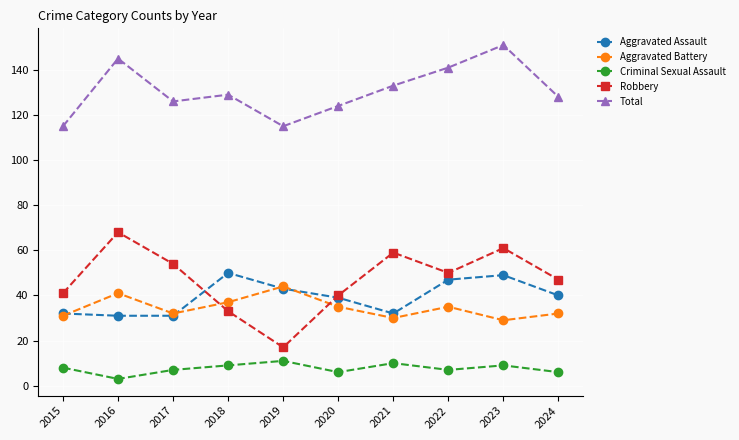

How many series are shown in this chart?

5